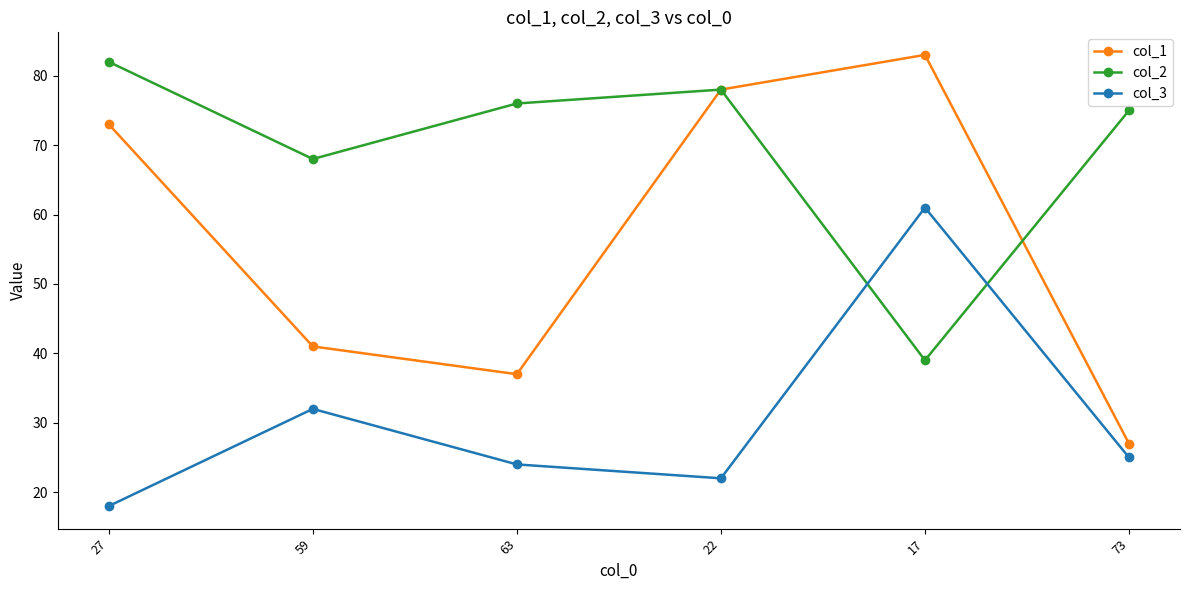

List the labels in order of col_2 value, smallest first.

17, 59, 73, 63, 22, 27